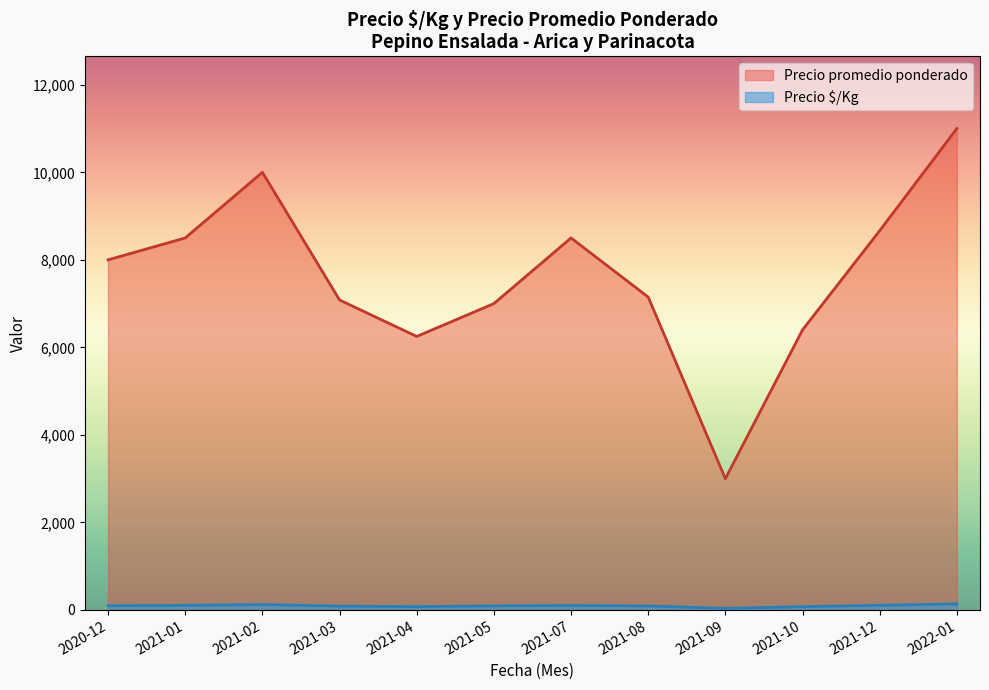

At which category is the sum across all series the highest?

2022-01